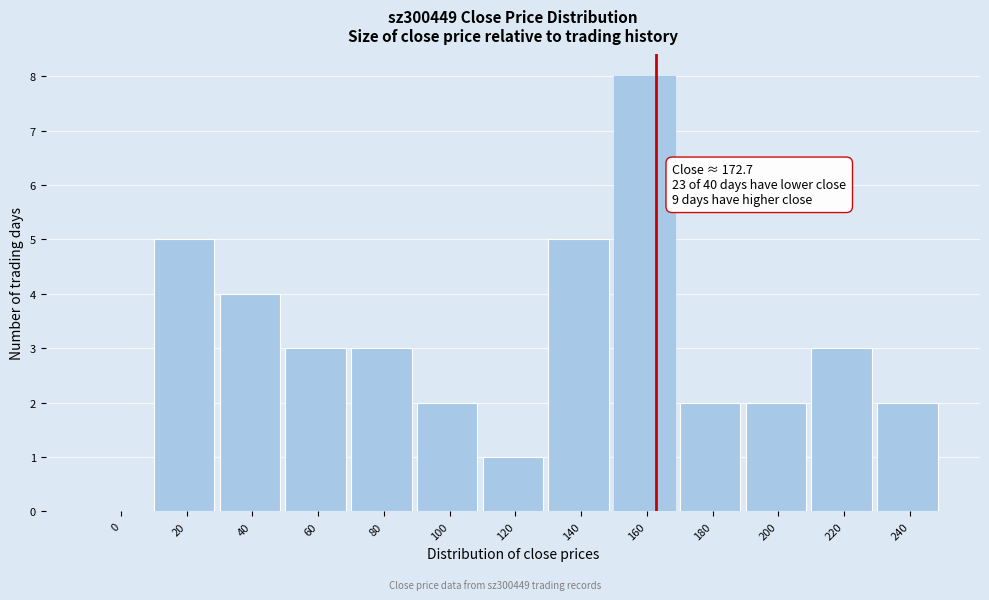

Reading right to left, list all the values displayed in this chart.

240=2	220=3	200=2	180=2	160=8	140=5	120=1	100=2	80=3	60=3	40=4	20=5	0=0